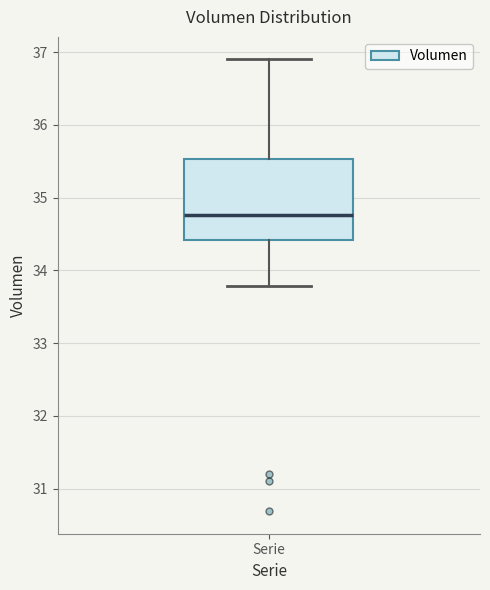

Where is the lower edge of the box for Serie on the y-axis? The values are not printed on the chart, so give them approximately, as read against the axis.

34.4